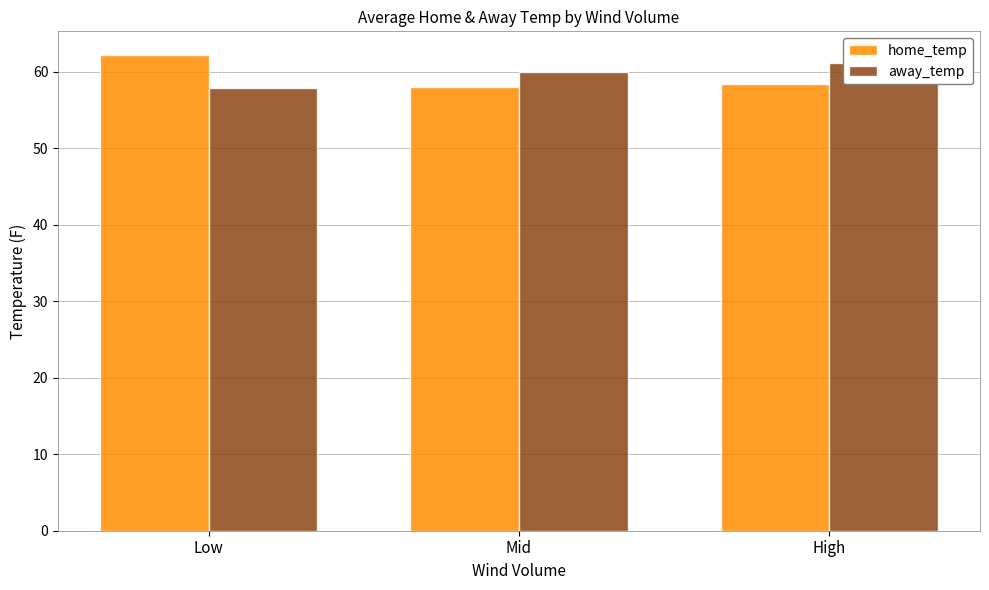

What is the label of the 3rd bar from the right?

Low